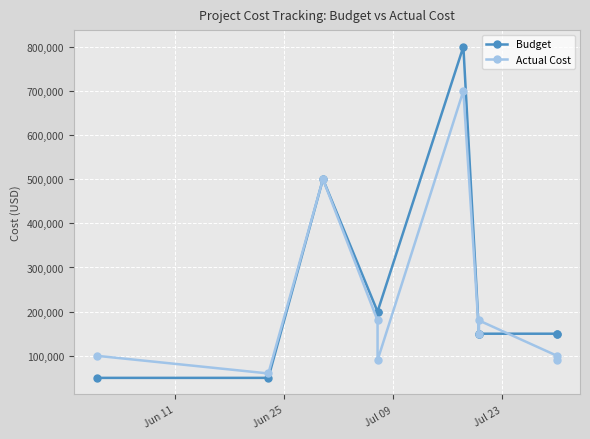

Is the value of Budget at 4 greater than the value of Actual Cost at Jul 09?

No